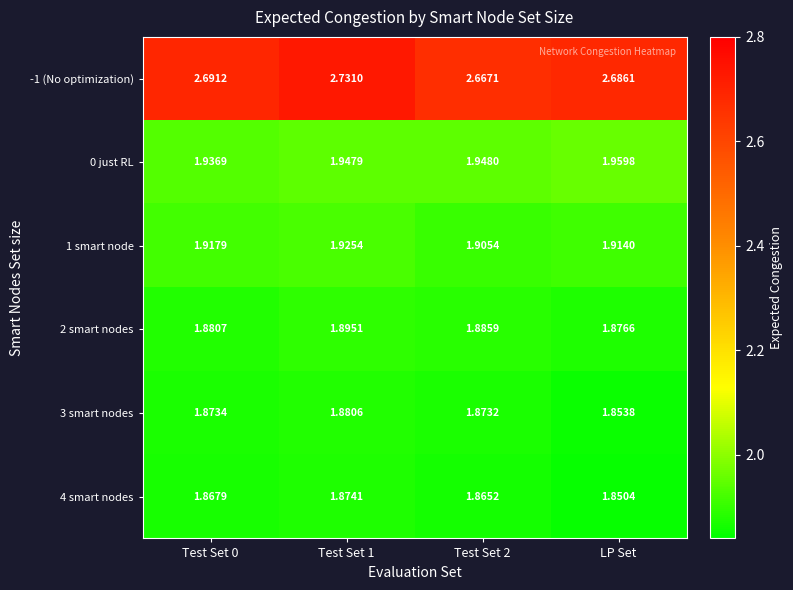

Where is 2 smart nodes nearest to the value 1?

LP Set